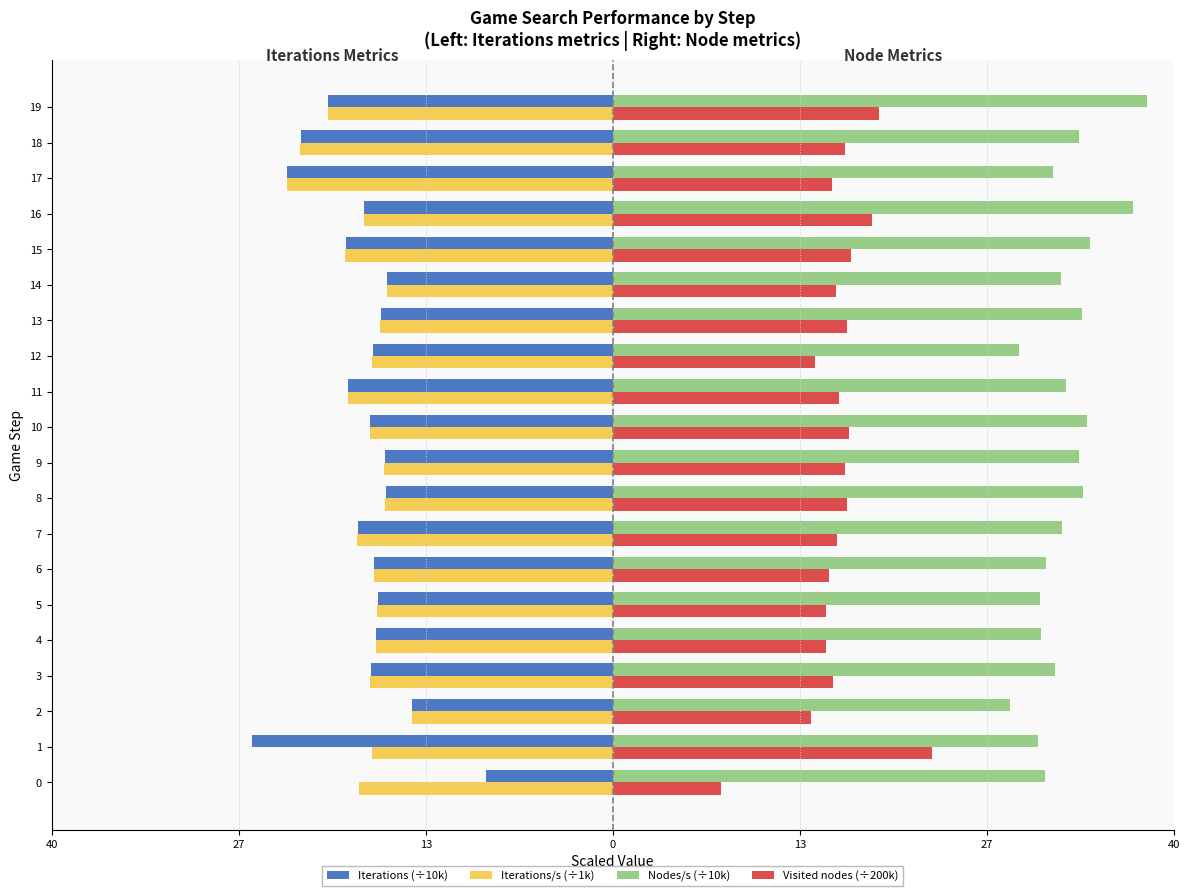

What are all the series names shown in the legend?

Iterations (÷10k), Iterations/s (÷1k), Nodes/s (÷10k), Visited nodes (÷200k)